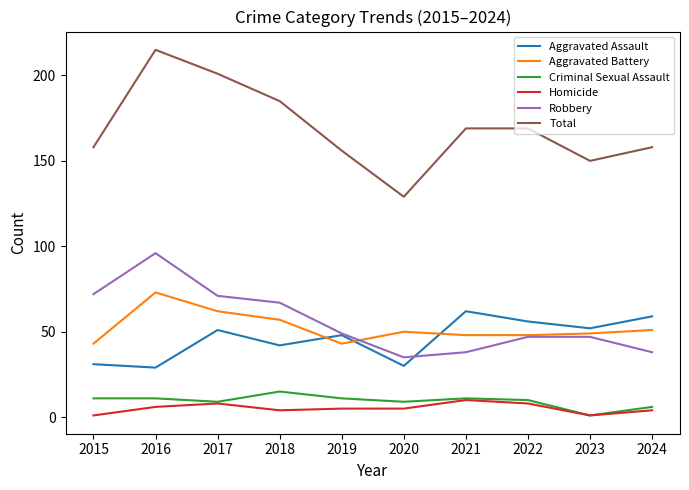

What is the minimum value for Aggravated Assault?

29